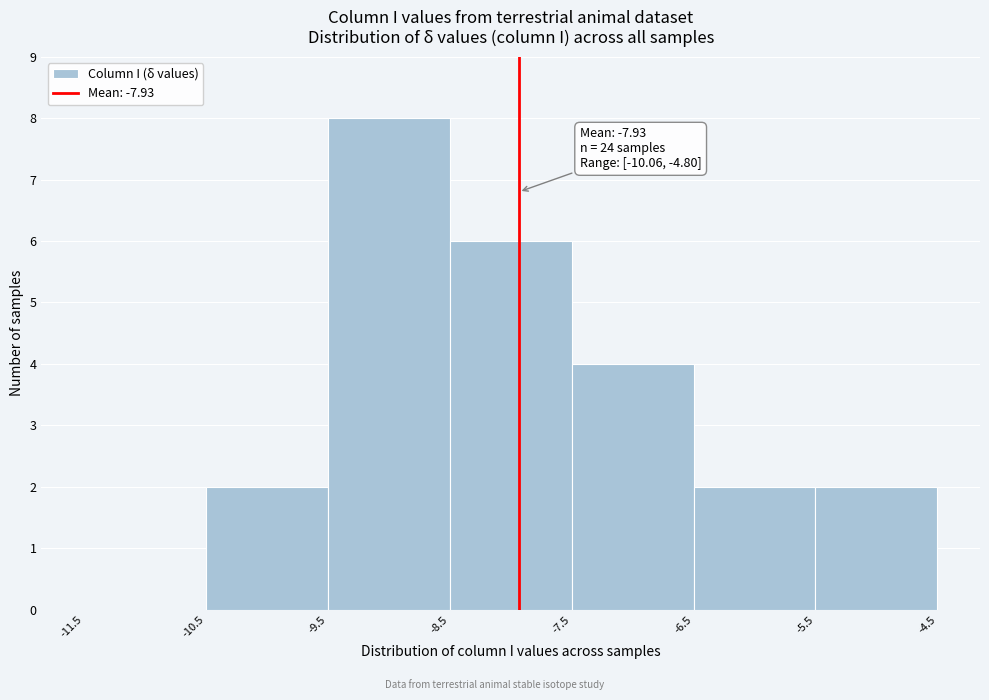

Which range on the x-axis has the tallest bar?

-9.5 to -8.5